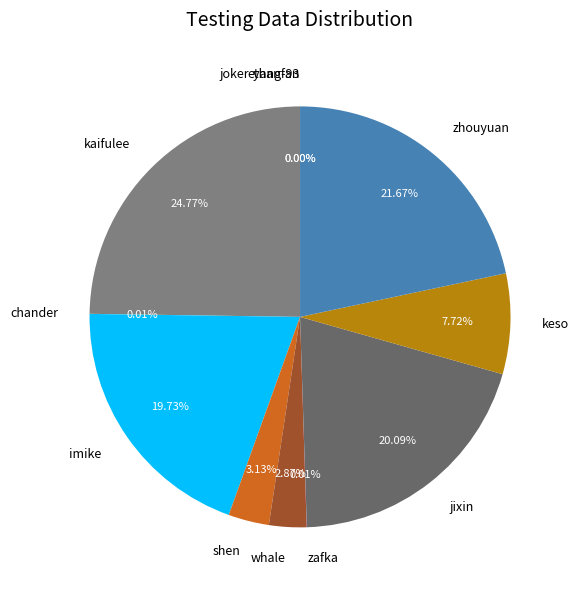

To the nearest percent, what is the average slice percentage?

9%